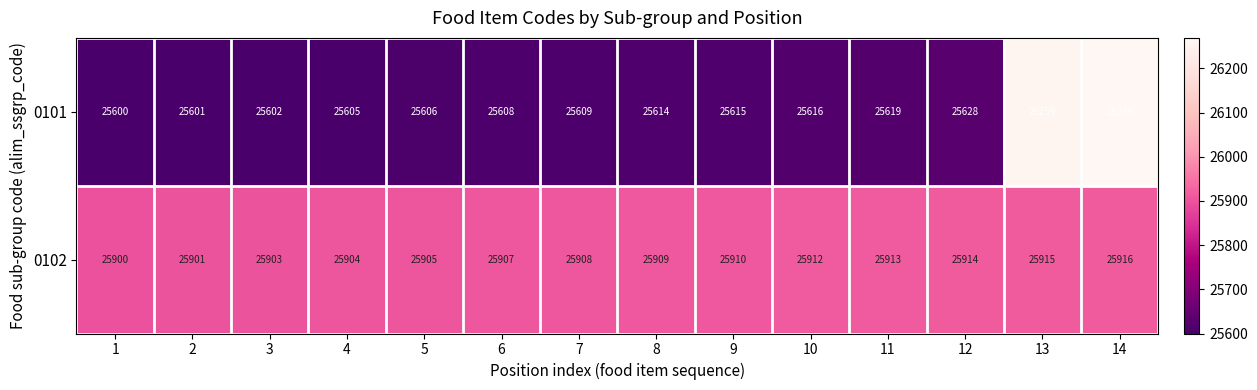

What is the difference between the maximum and minimum values in the 0101 series?

669